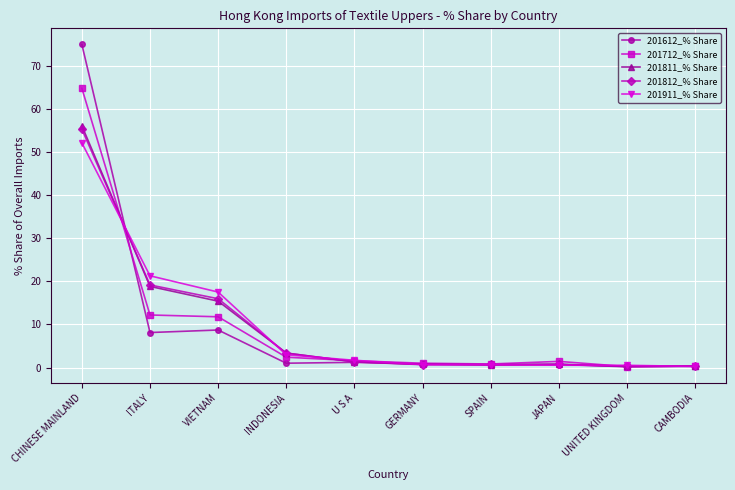

Where is 201812_% Share nearest to the value 27?

ITALY